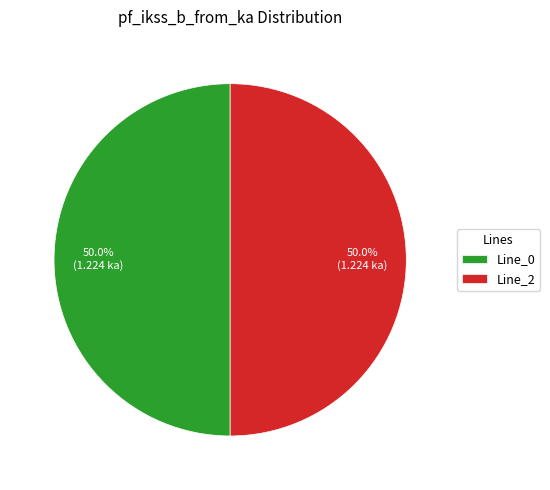

What is the total percentage of Line_2 and Line_0?

100.0%